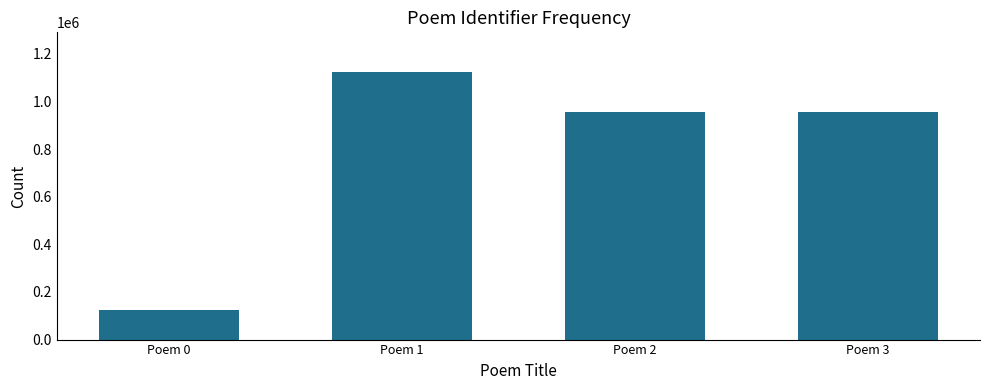

What value does the data have at Poem 1?

1121731